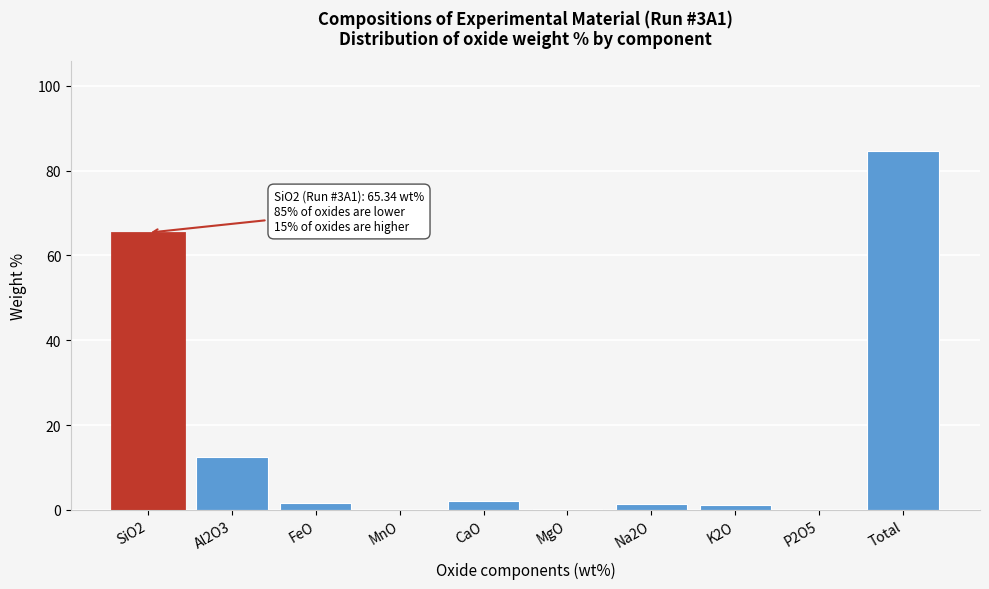

What is the greatest value displayed?

84.7